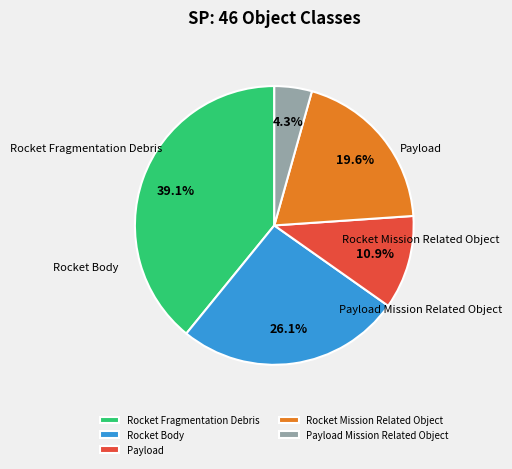

Rank the categories by value from lowest to highest.

Payload Mission Related Object, Payload, Rocket Mission Related Object, Rocket Body, Rocket Fragmentation Debris